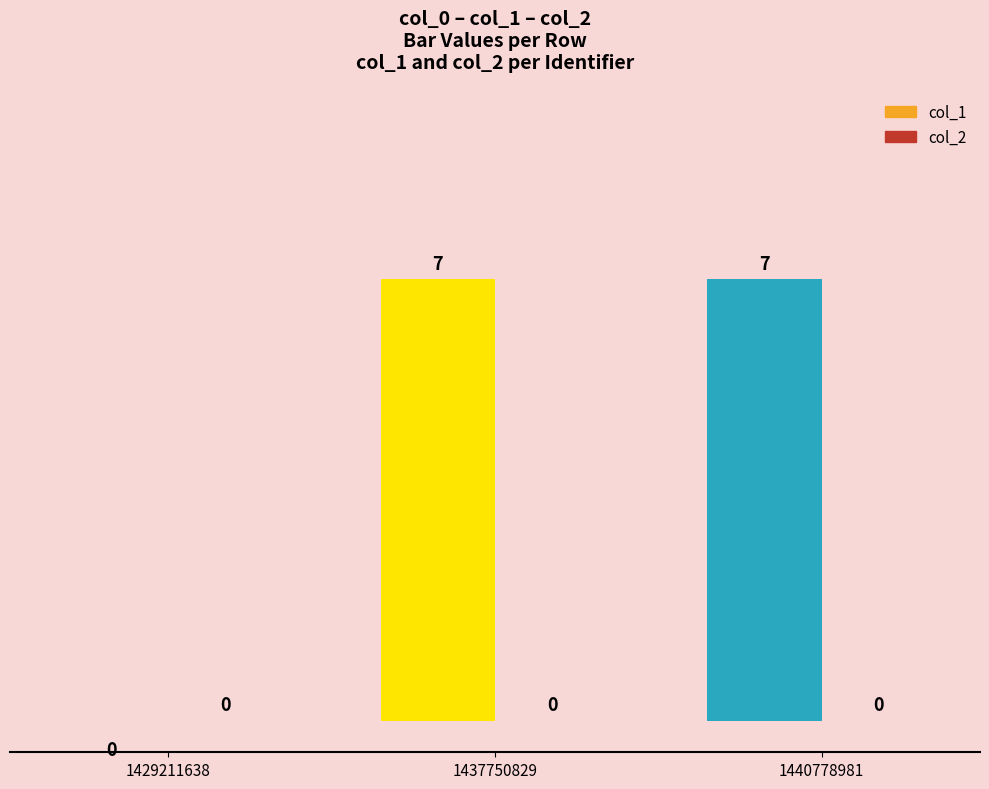

Count the col_1 values in the range 0 to 7.

3